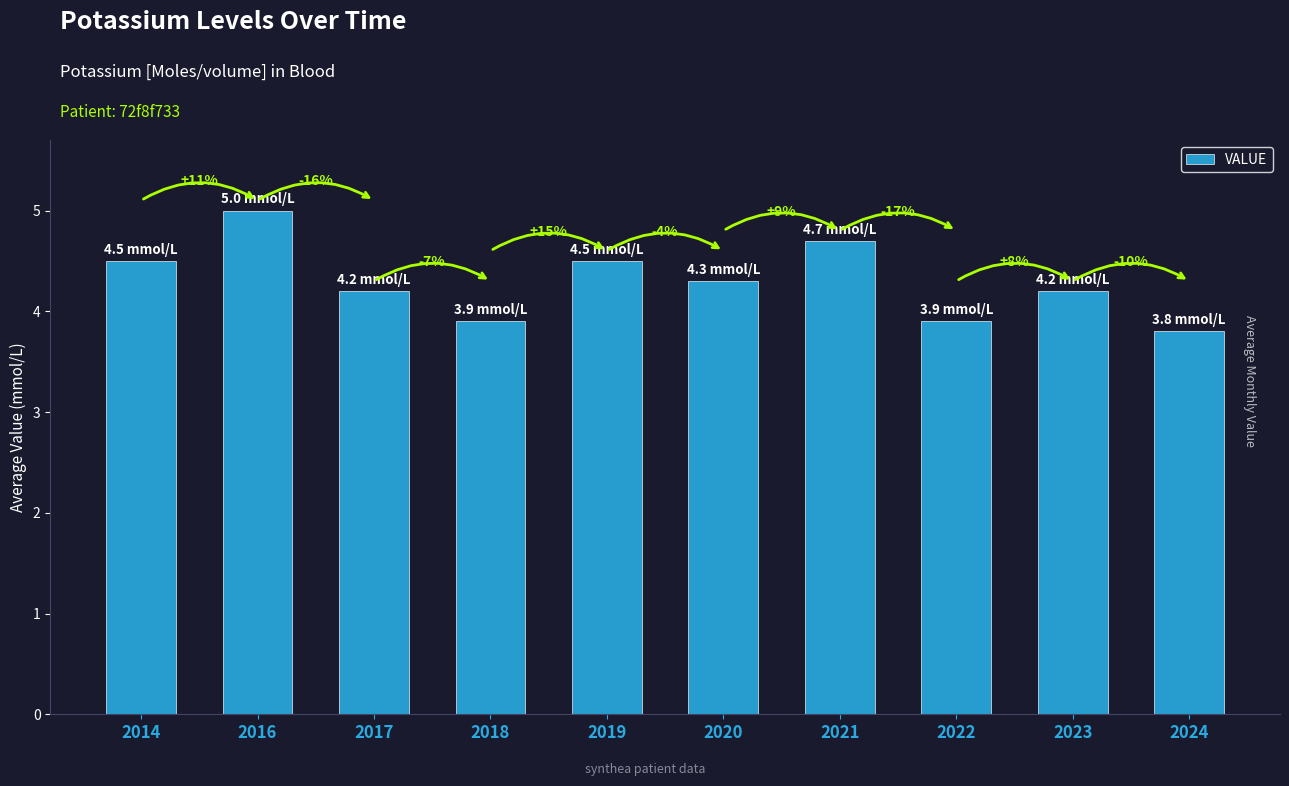

What is the change in value from 2019 to 2021?

+0.2